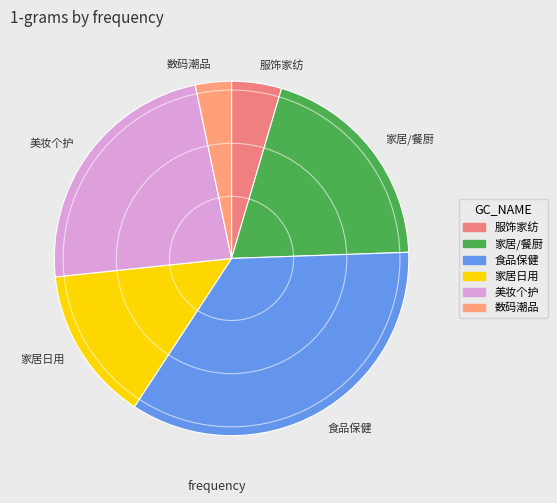

Does 服饰家纺 represent more than half of the total?

No